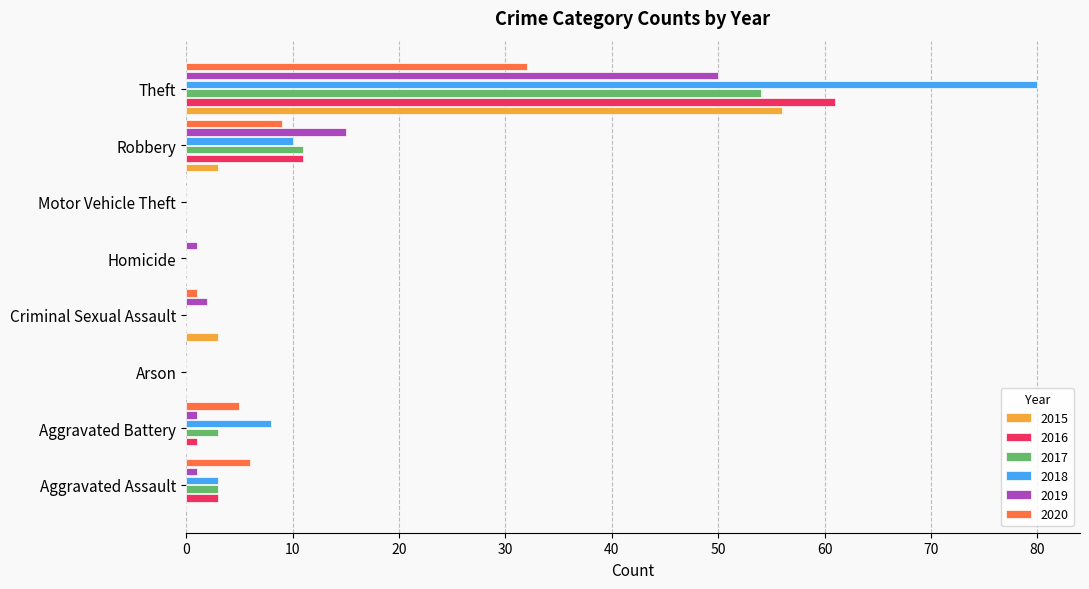

Between Motor Vehicle Theft and Theft, which series saw the biggest shift?

2018